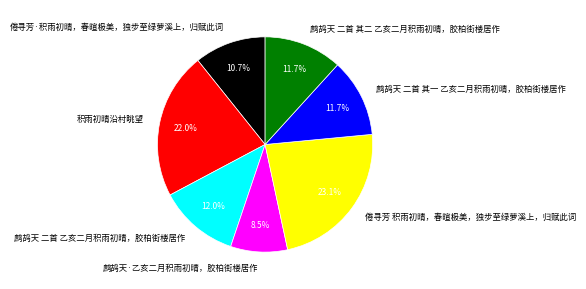

What percentage do 鹧鸪天 二首 其二 乙亥二月积雨初晴，胶柏街楼居作 and 倦寻芳·积雨初晴，春暄极美，独步至绿萝溪上，归赋此词 together represent?

22.5%